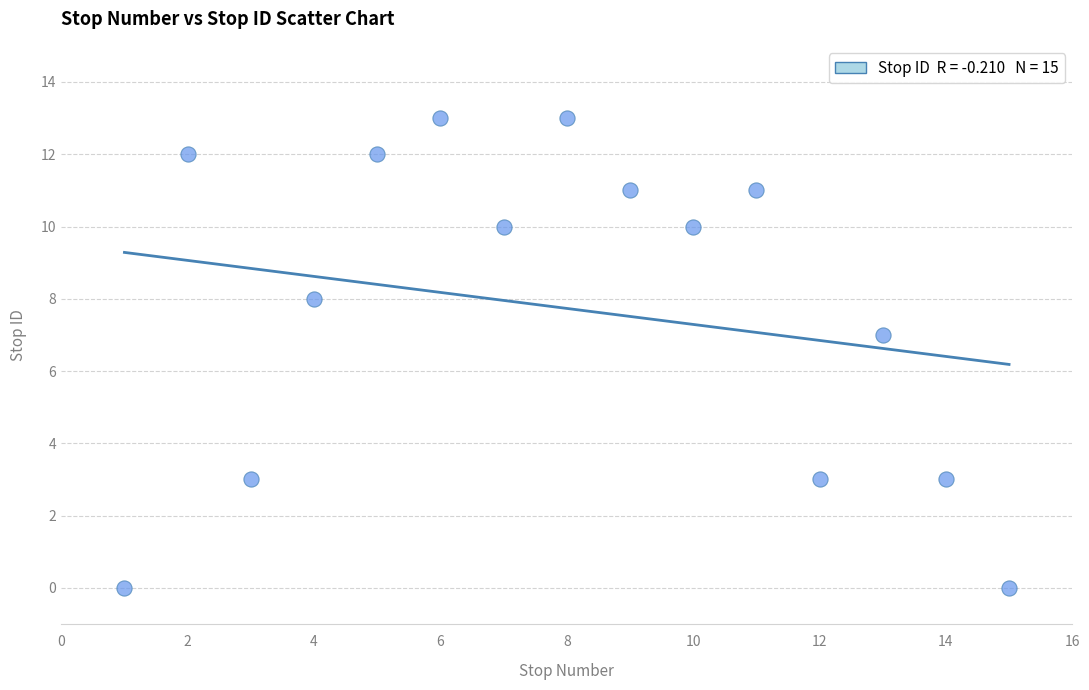

What Y value in the scatter plot is closest to 6?

7